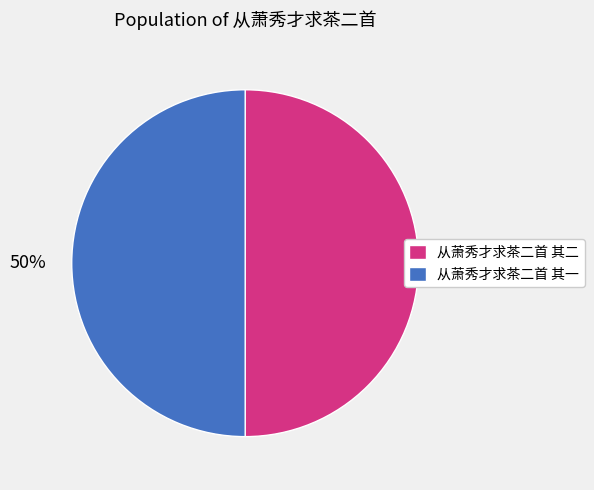

Do 从萧秀才求茶二首 其一 and 从萧秀才求茶二首 其二 together represent more than half of the pie?

Yes